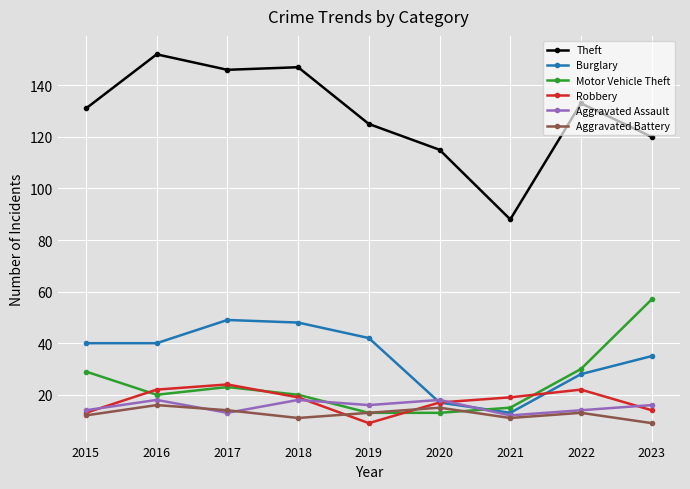

Which series changed the most between 2015 and 2023?

Motor Vehicle Theft